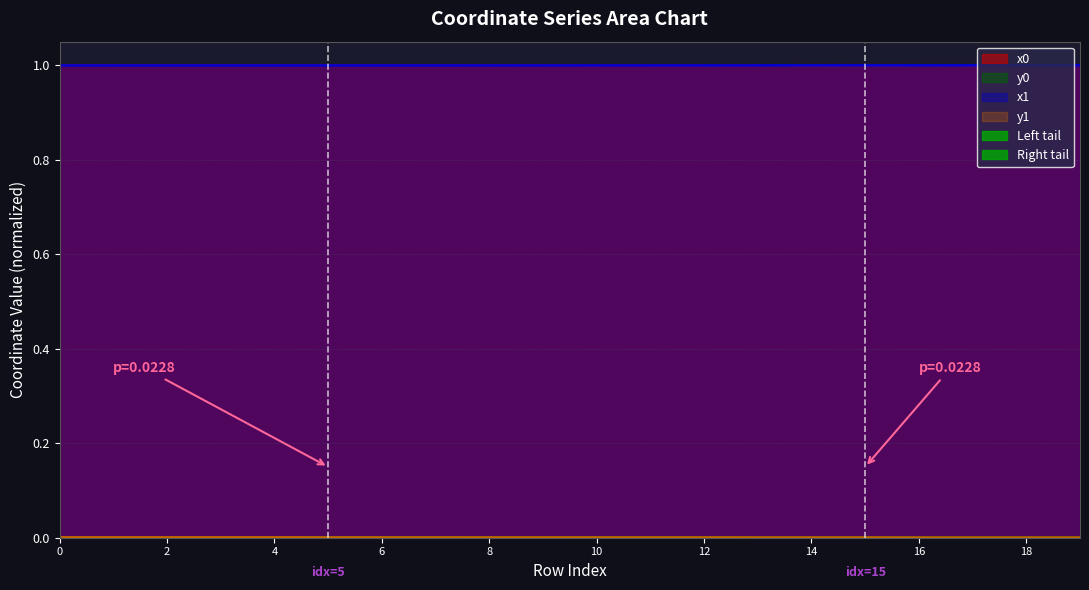

The value of y0 at 18 is 0.0. True or false?

False